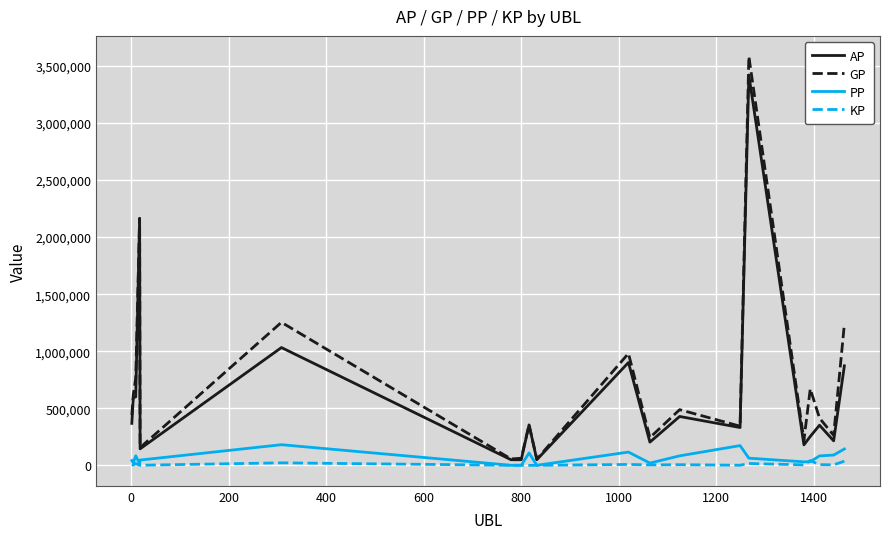

True or false: AP and KP cross at least once.

False